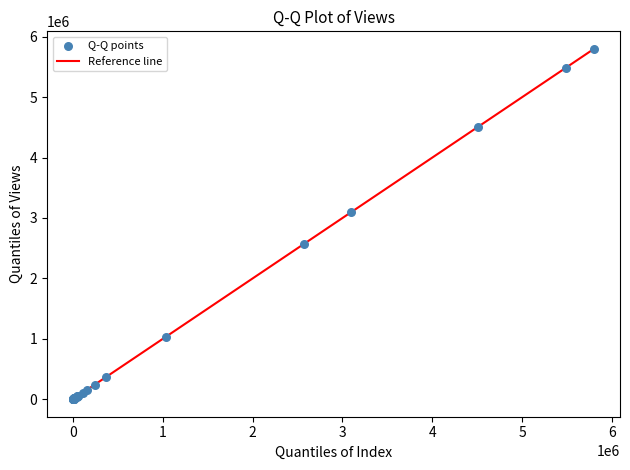

What Y value in the scatter plot is closest to 2900071?

3091877